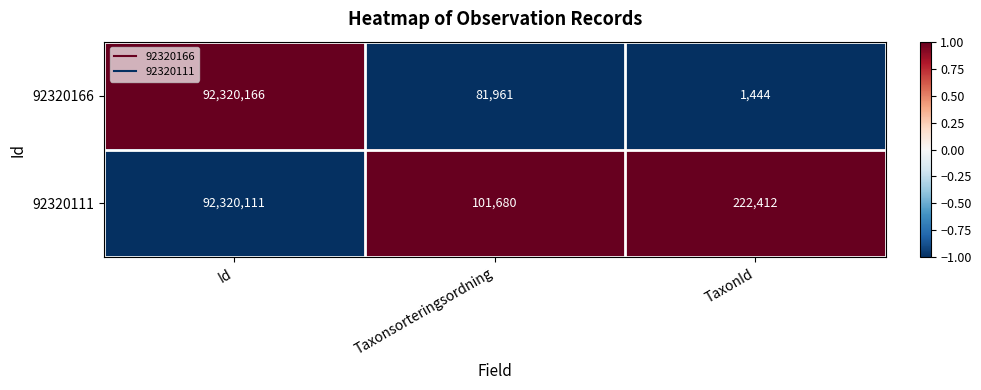

The 92320166 series shows 2374 at TaxonId. True or false?

False